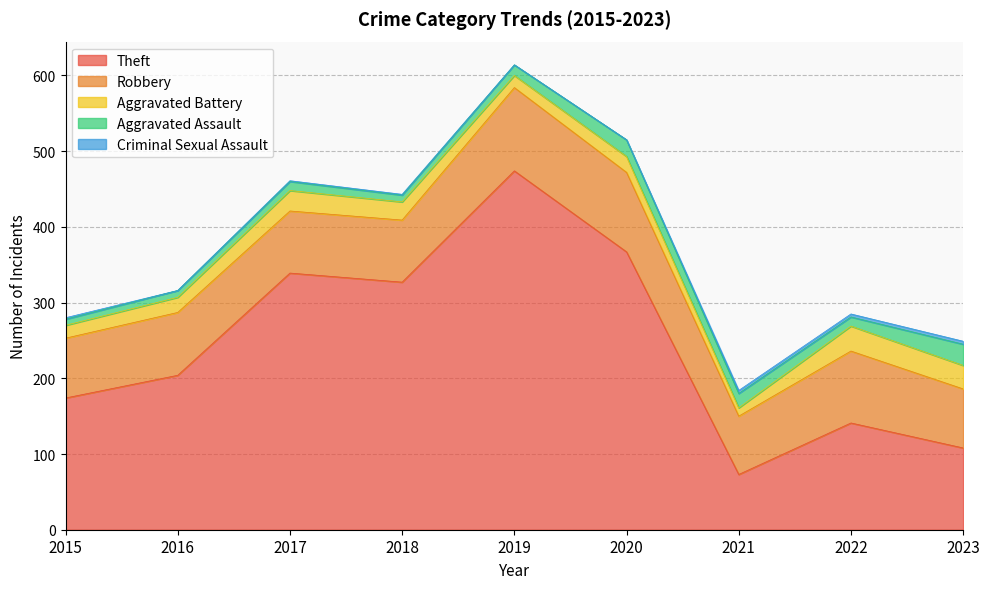

The value of Aggravated Battery at 2018 is 24. True or false?

True